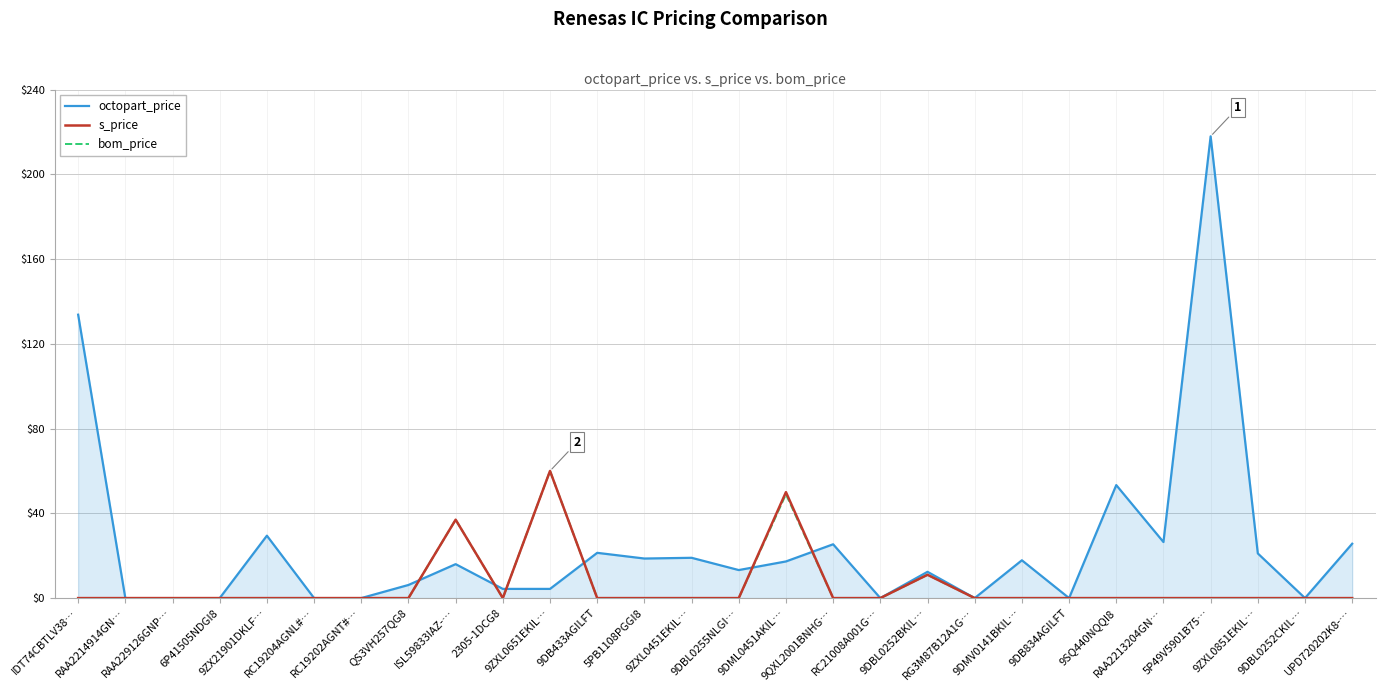

Between 9ZX21901DKLF… and 9DB433AGILFT, which series saw the biggest shift?

octopart_price